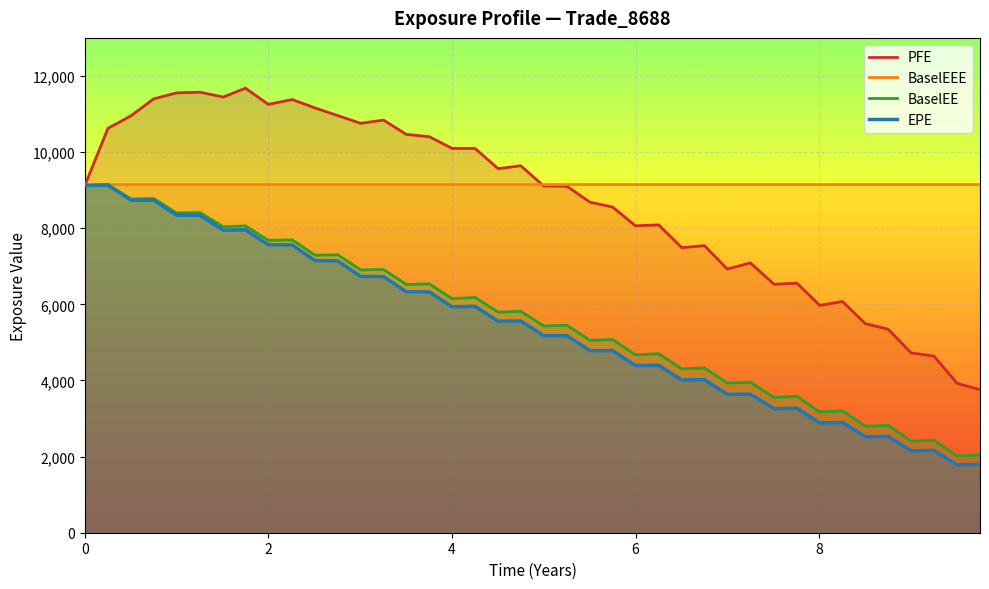

True or false: BaselEEE and BaselEE cross at least once.

False